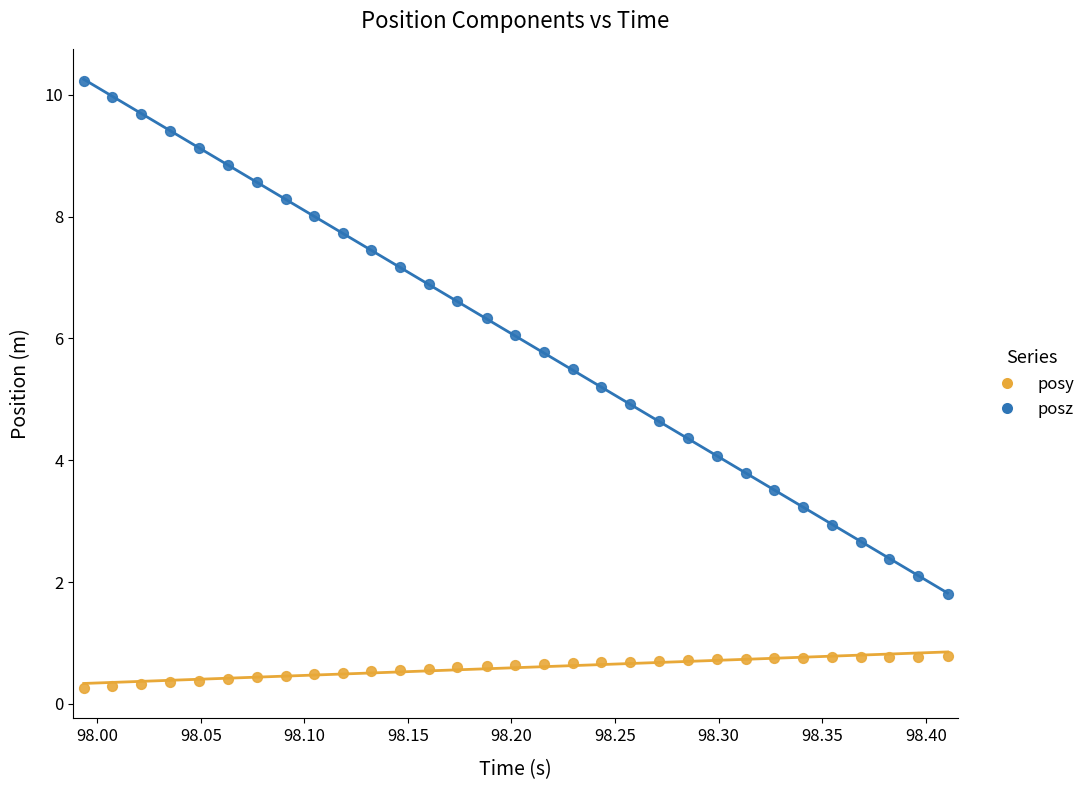

Which series contains the highest Y value?

posz